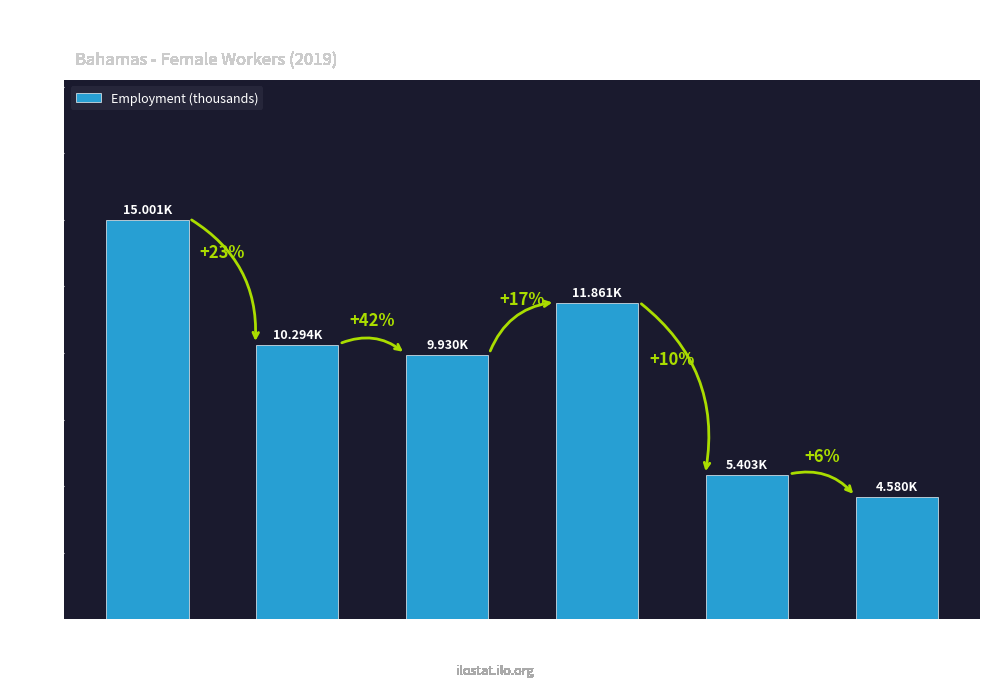

Which category has the lowest value across all series?

Media